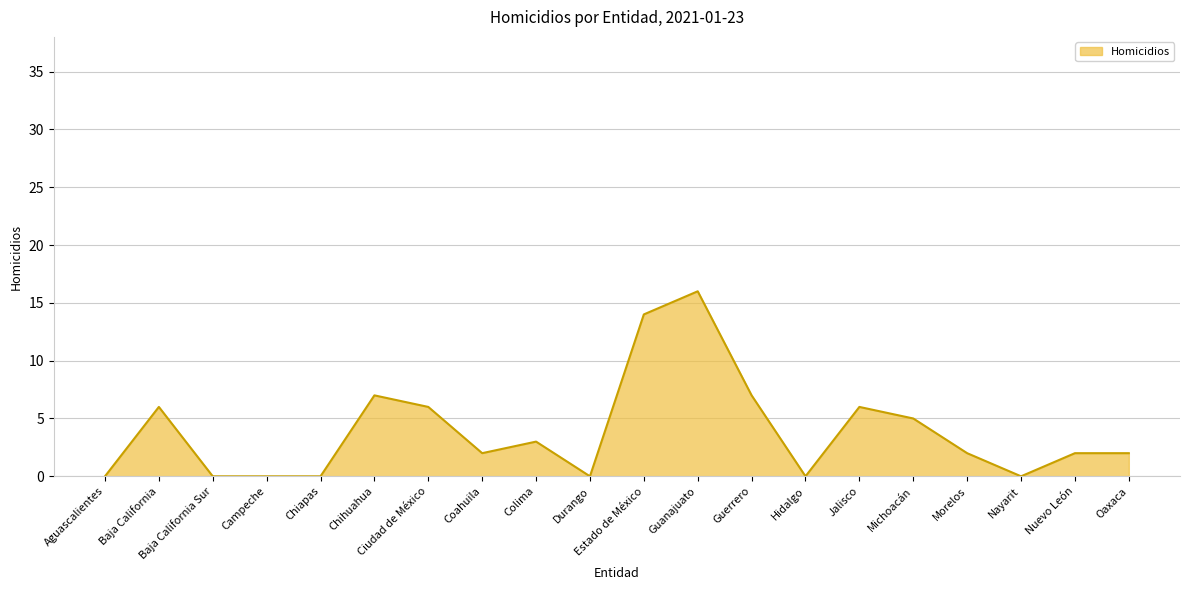

Is it true that the value at Nayarit is 0?

True